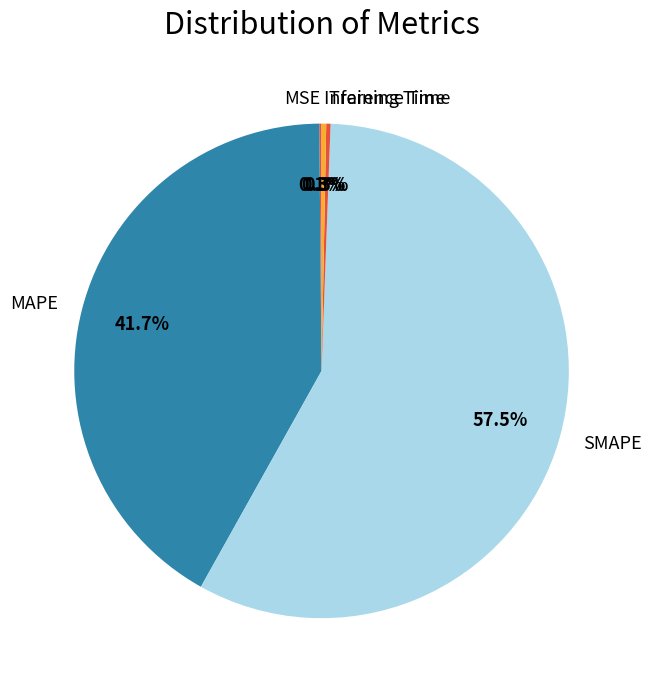

Which slice is the largest?

SMAPE